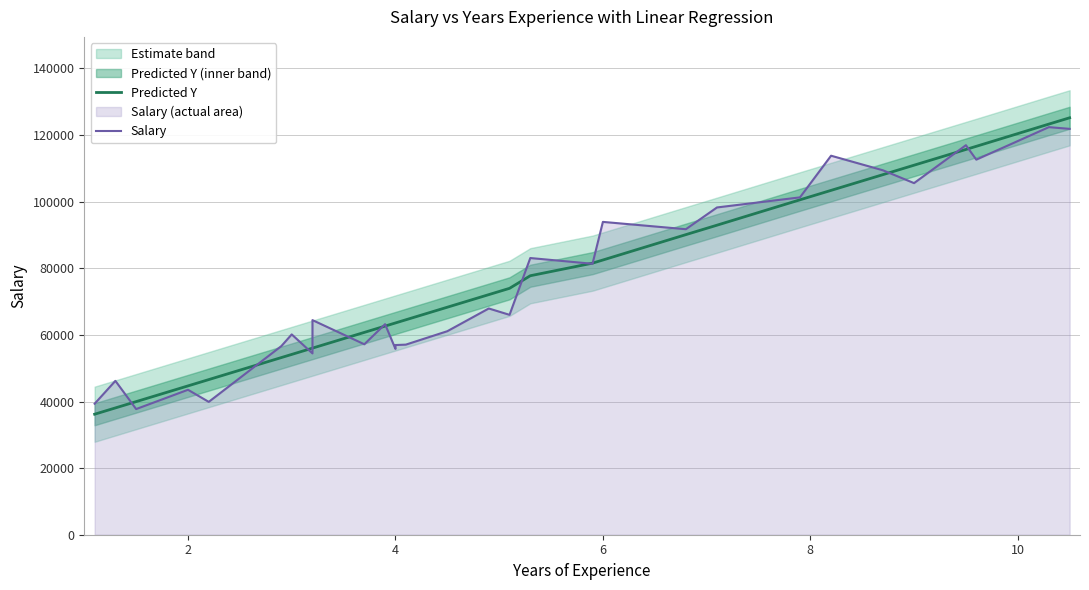

What is the maximum value for Salary?

122391.0